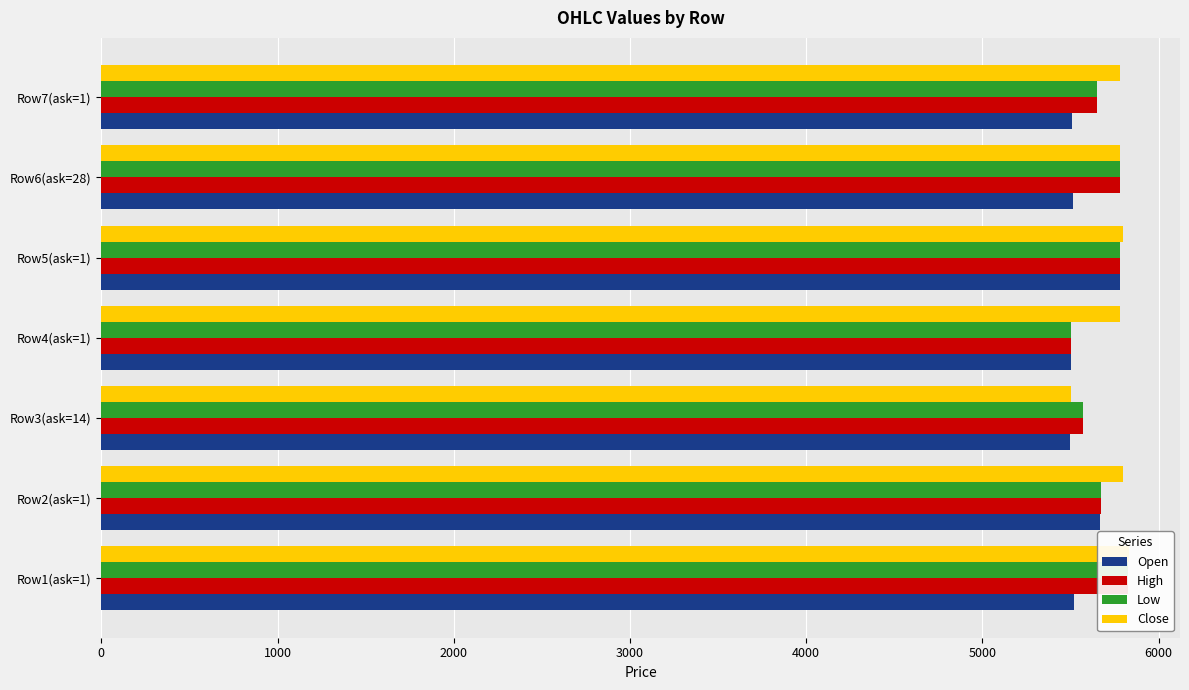

How many series are shown in this chart?

4